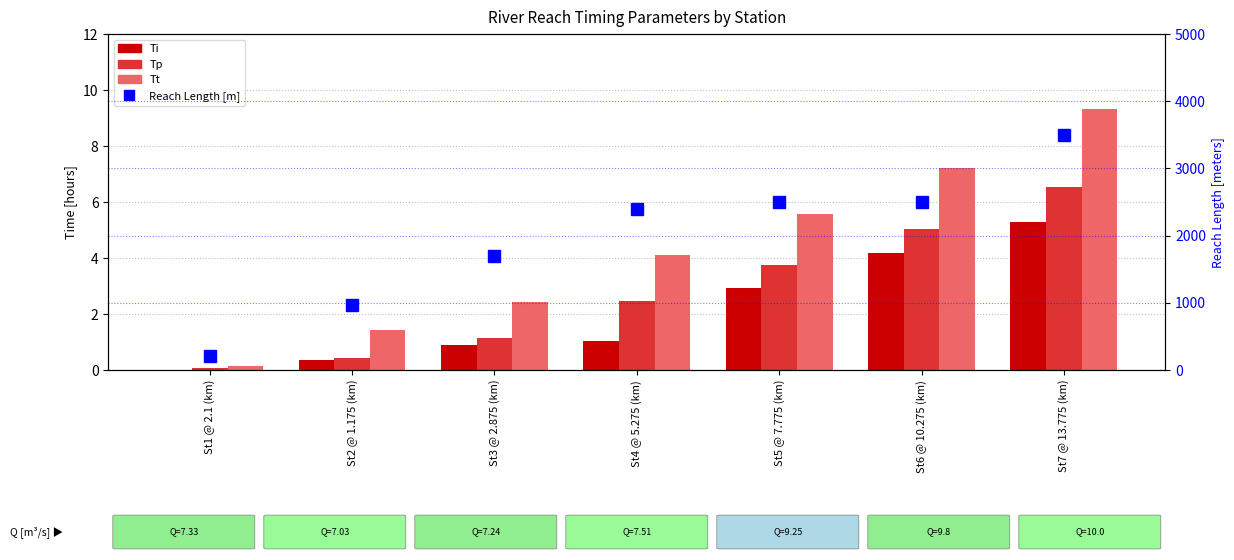

How many distinct data groups are displayed?

4